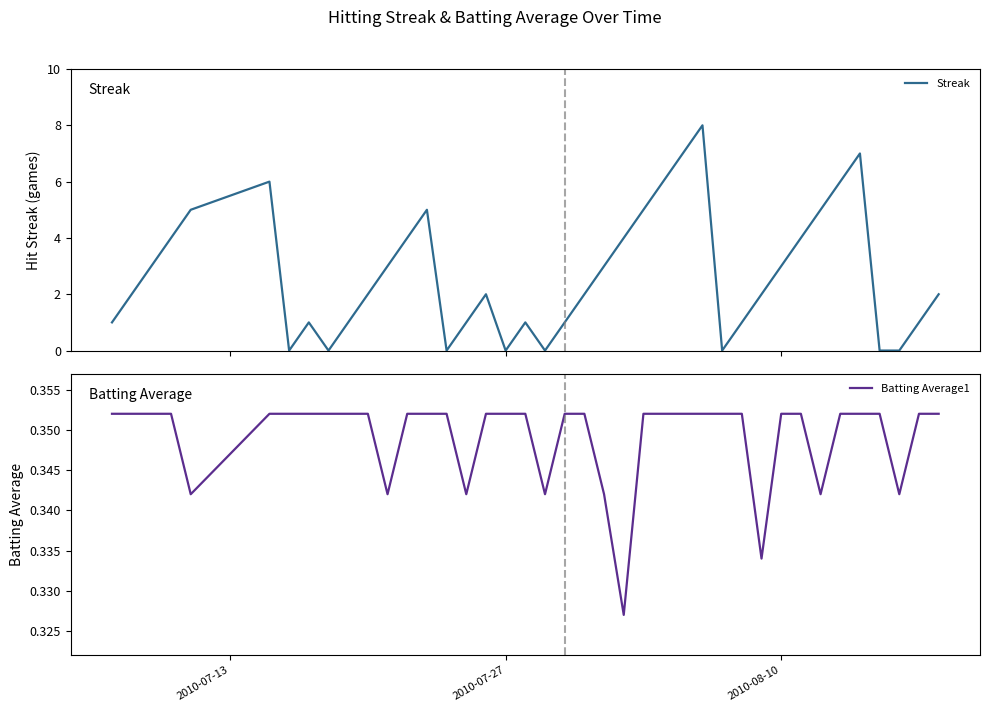

How many values in the Streak series are below 2?

16